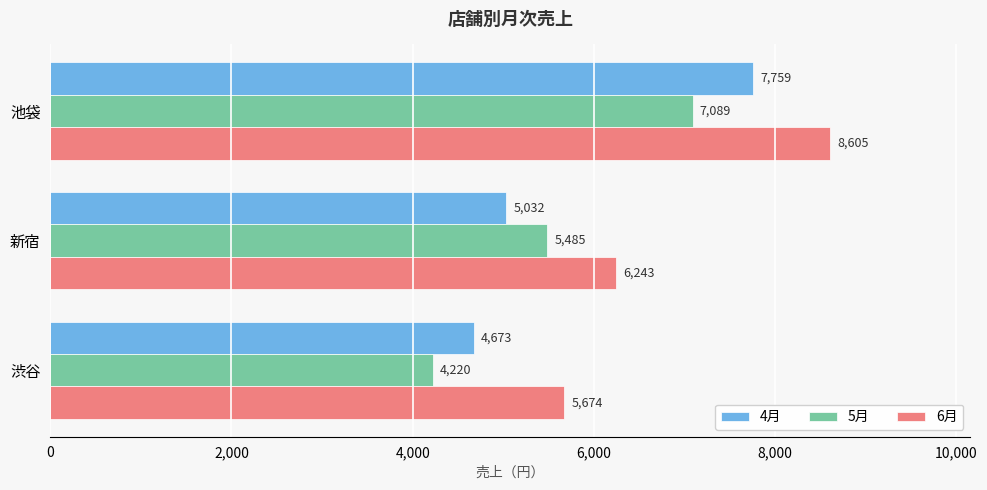

The value of 4月 at 新宿 is 5032. True or false?

True